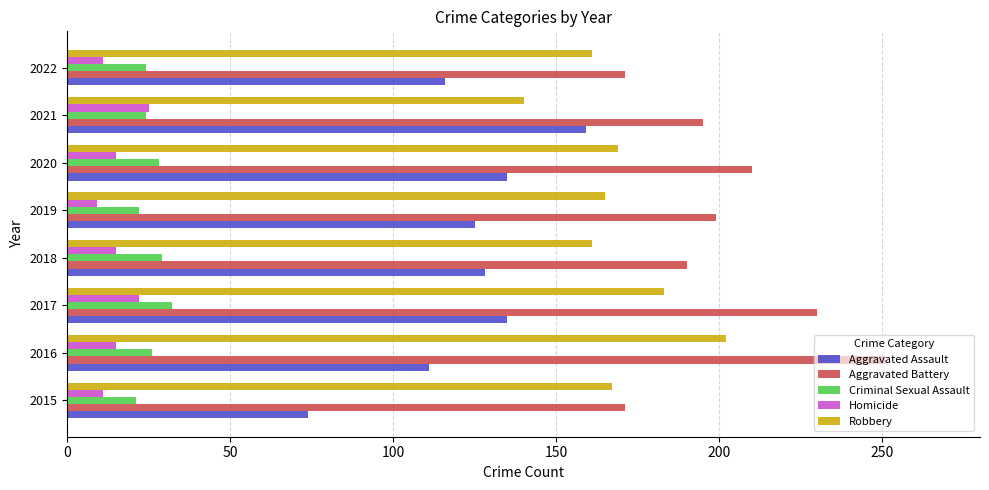

What is the difference between the highest and lowest values at 2015?

160